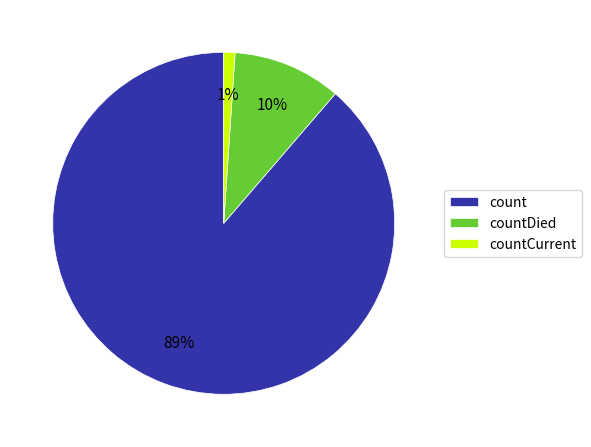

To the nearest percent, what is the average slice percentage?

33%